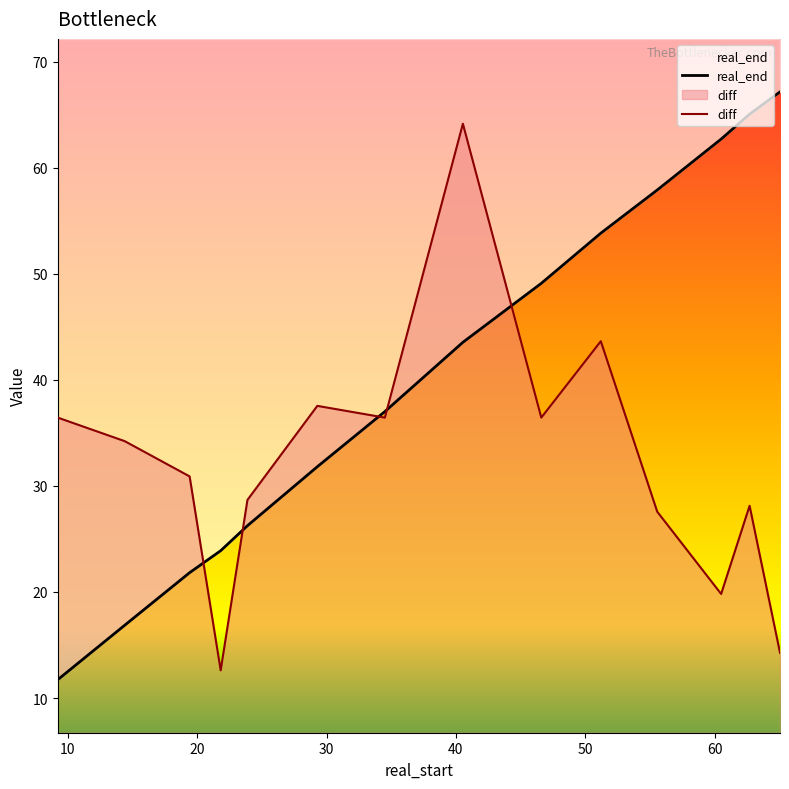

Is it true that real_end equals 22.6 at 34.51?

False